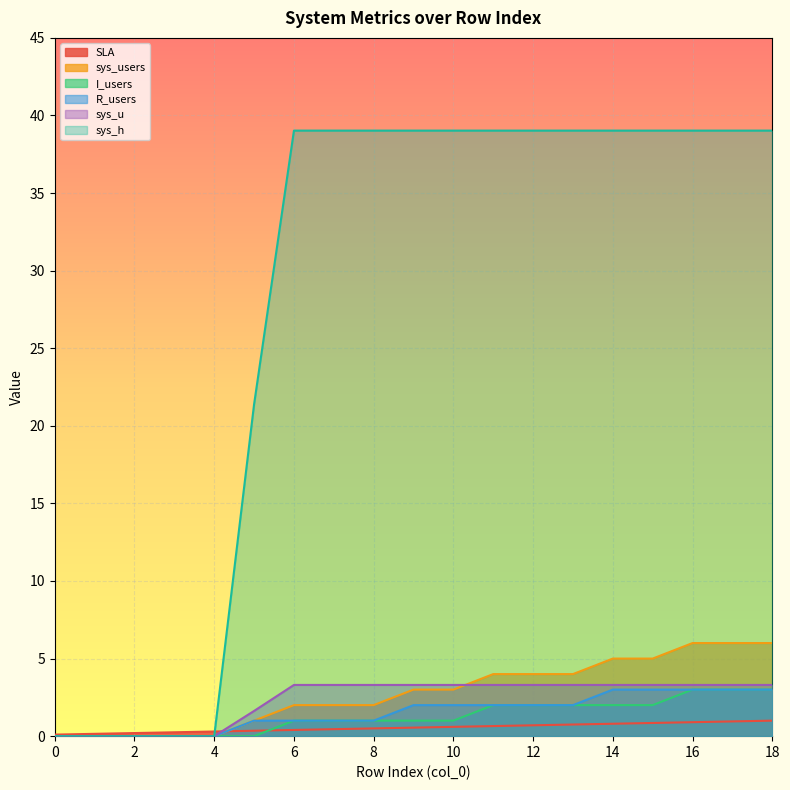

What is the greatest value displayed?

39.0